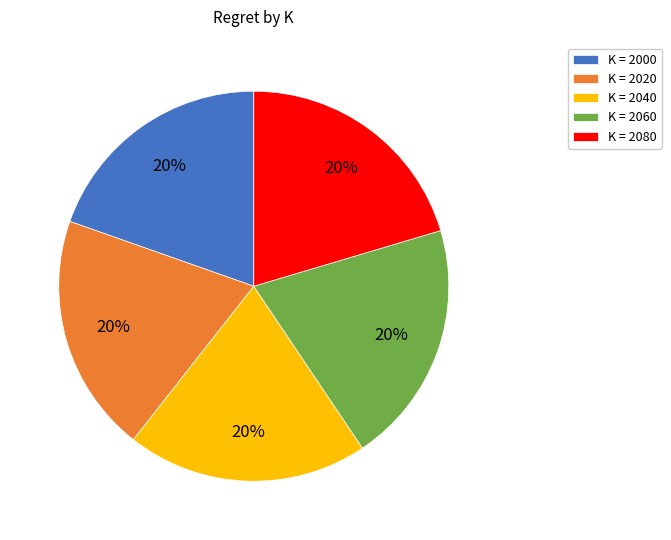

To the nearest percent, what portion does K = 2040 represent?

20%